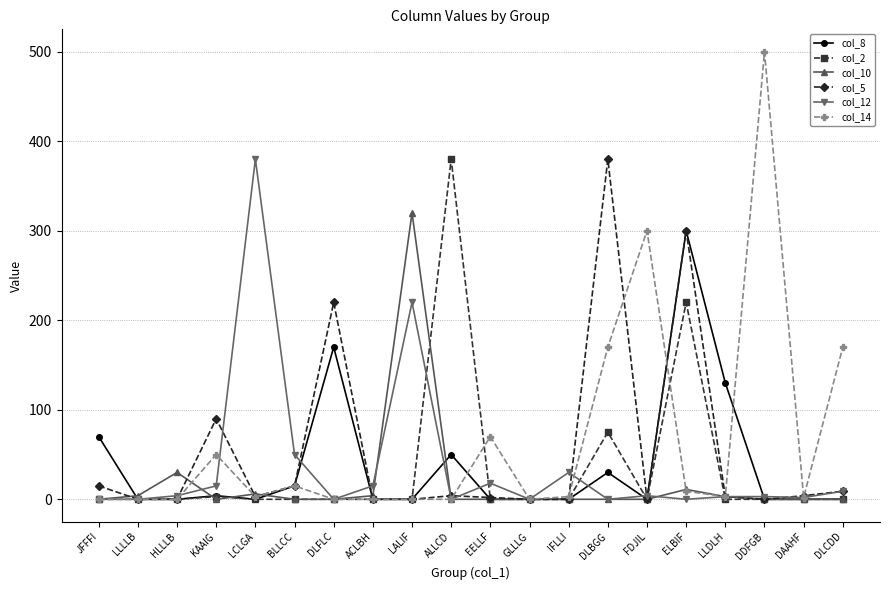

True or false: col_12 has a value of 3 at LLDLH.

True